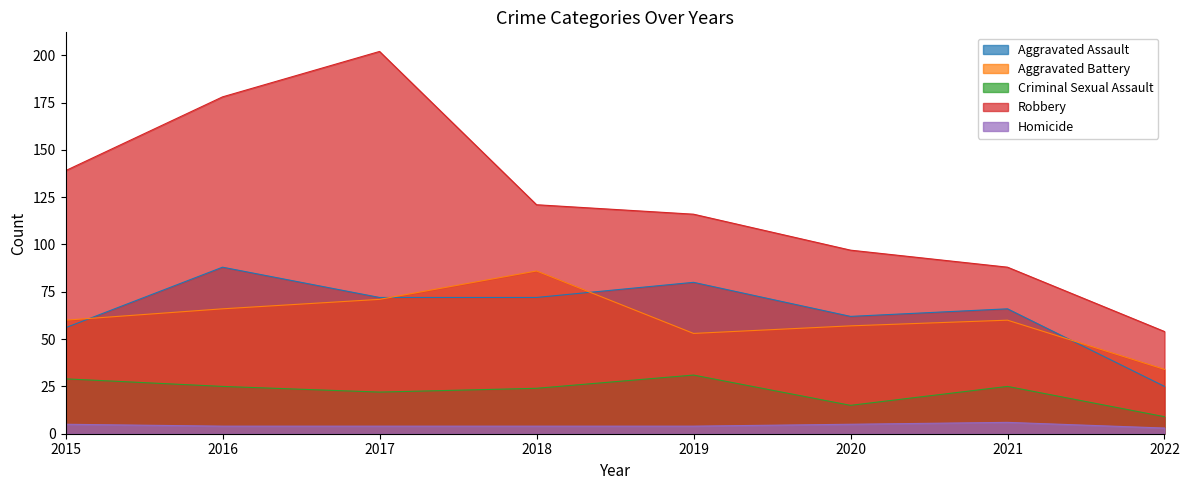

What is the greatest value displayed?

202